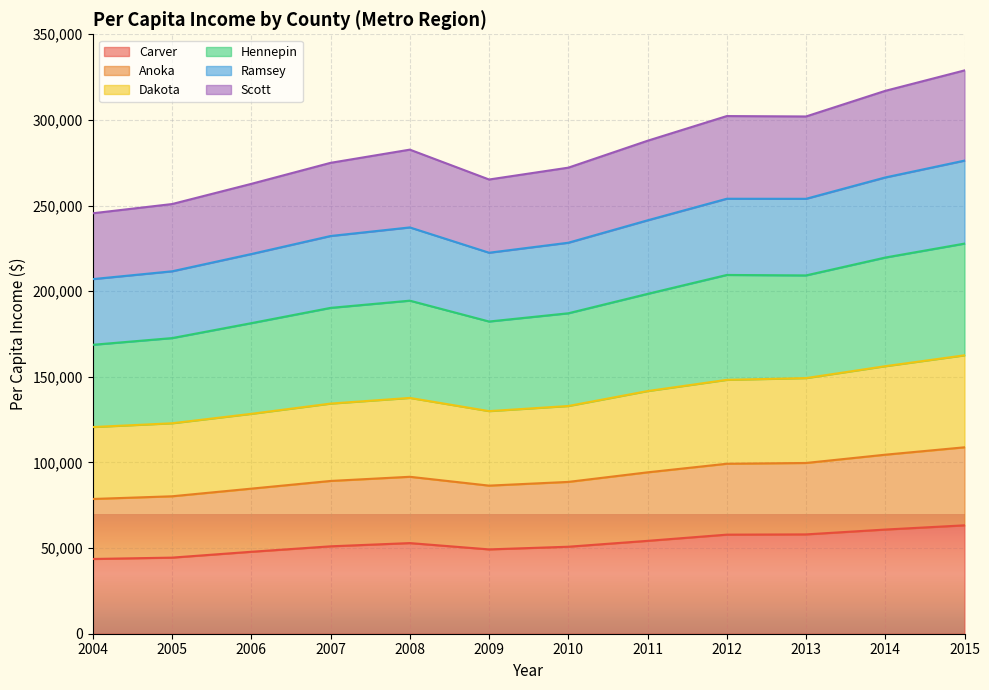

In Hennepin, how many points are lower than both neighbors (excluding endpoints)?

2